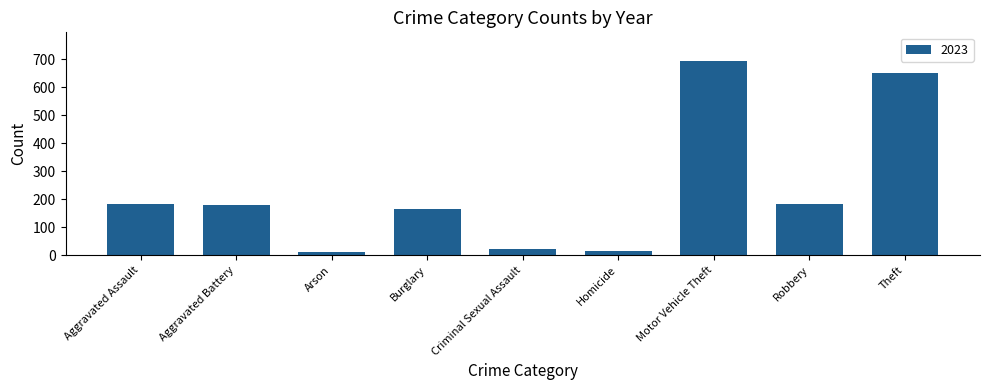

What is the label of the 6th bar from the right?

Burglary